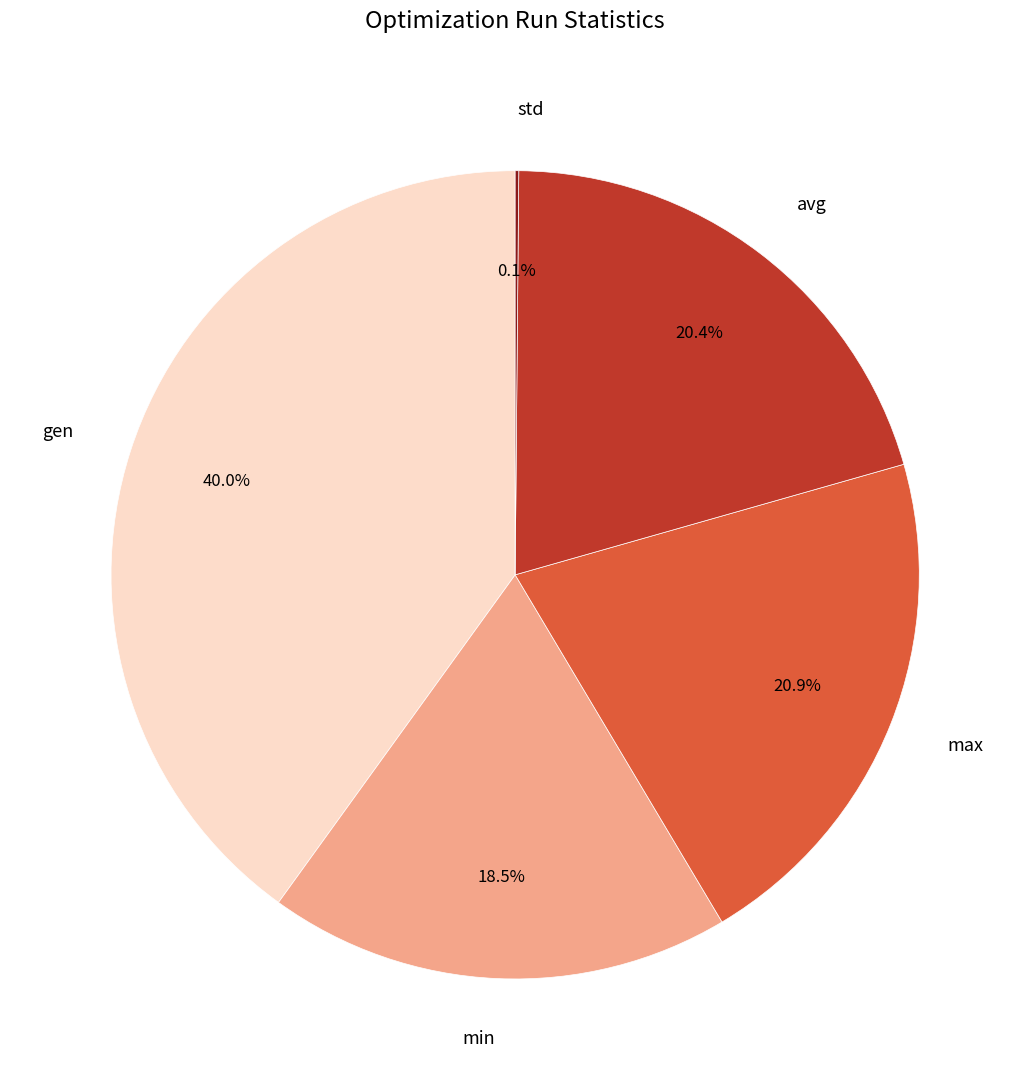

How much of the chart is everything except min?

81.5%